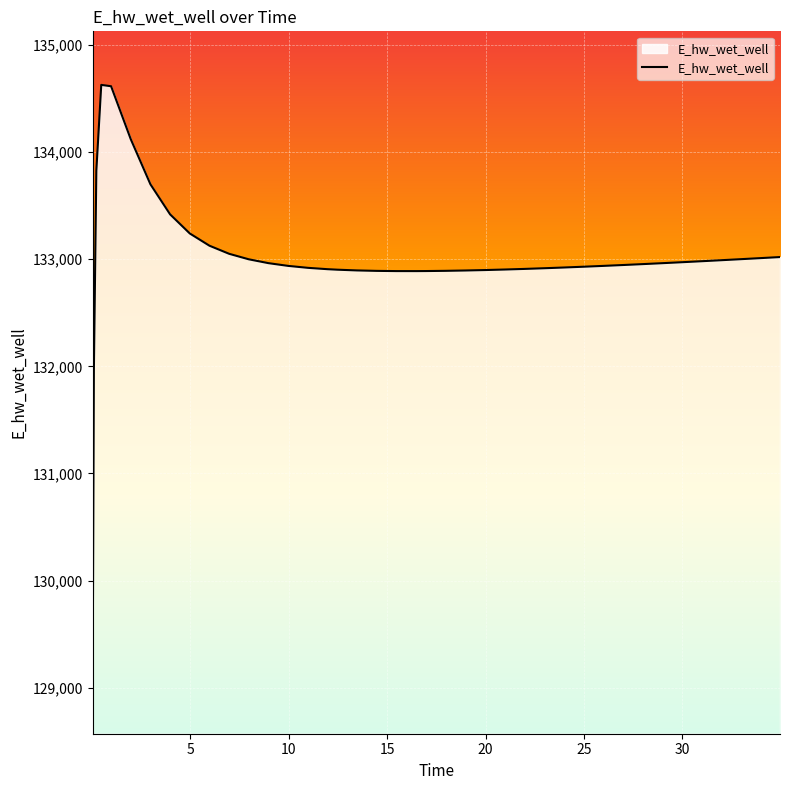

What is the greatest value displayed?

134628.0